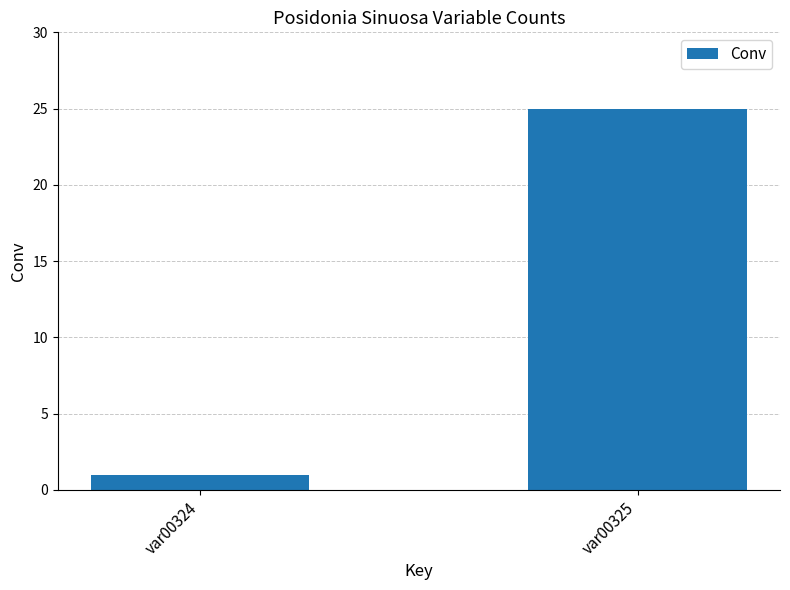

What is the sum of the values at var00325 and var00324?

26